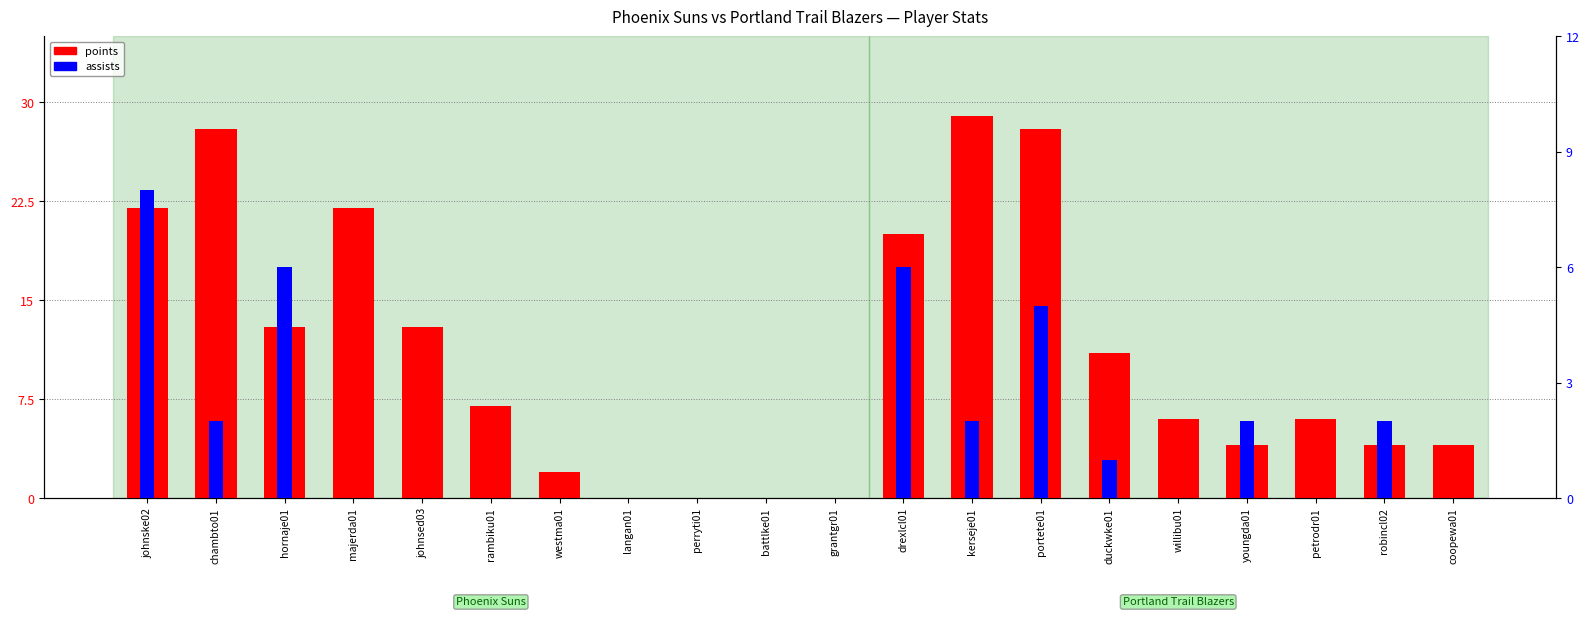

Which series has the largest total across all categories?

points